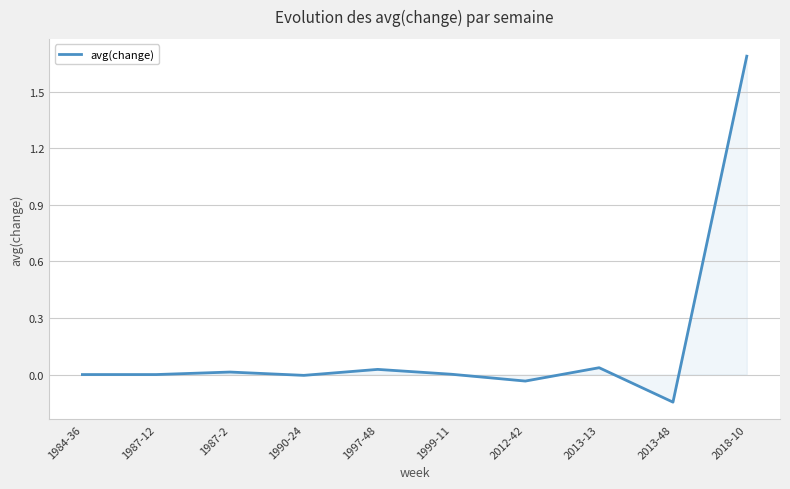

What is the maximum value shown in the chart?

1.7